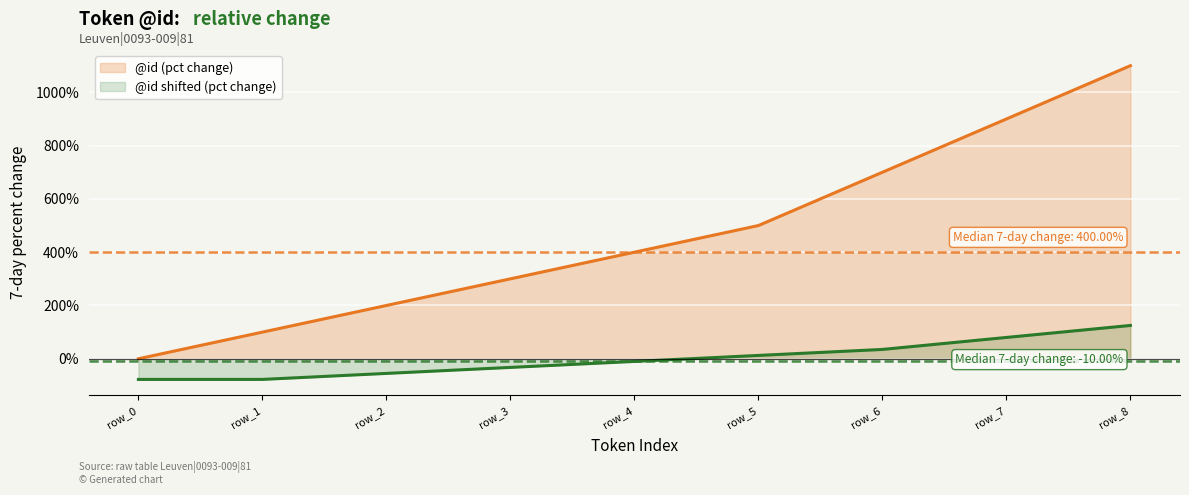

How many distinct data groups are displayed?

2